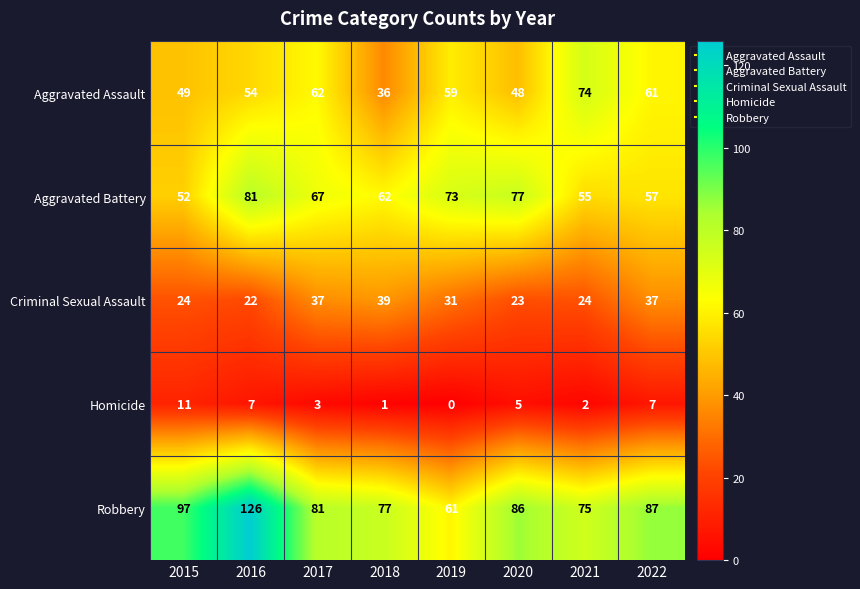

What is the spread (max minus min) of values at 2021?

73